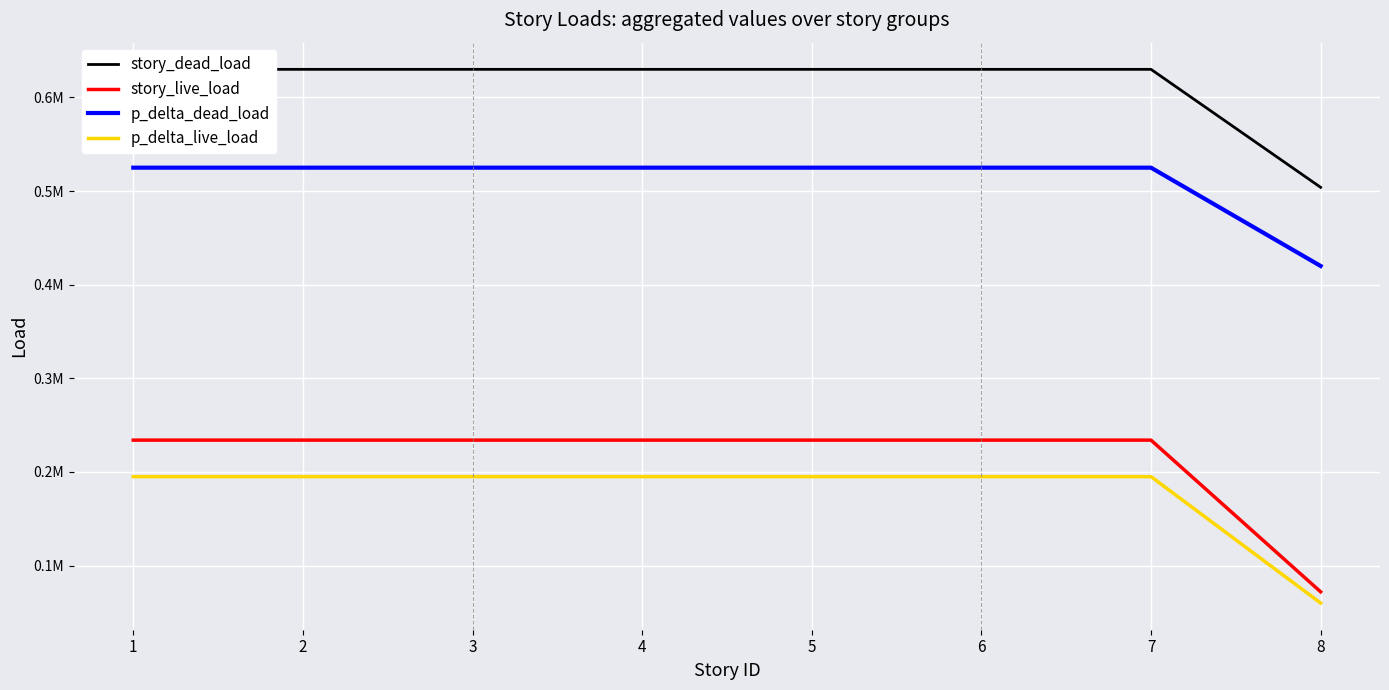

True or false: p_delta_dead_load and story_dead_load intersect in this chart.

False